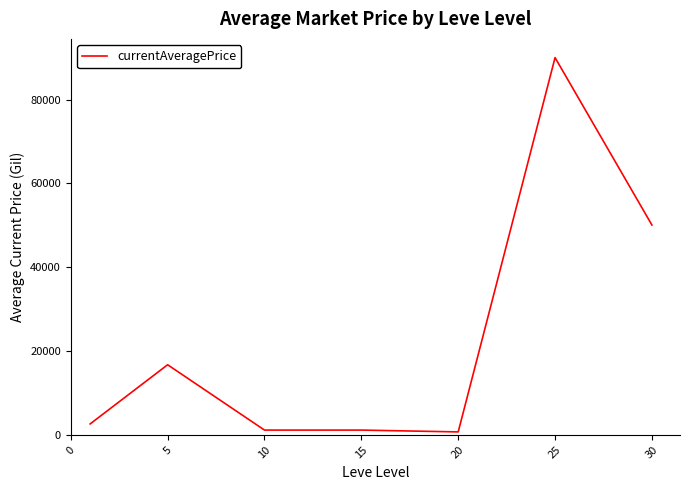

True or false: the data has more than 1 interior local peaks.

True